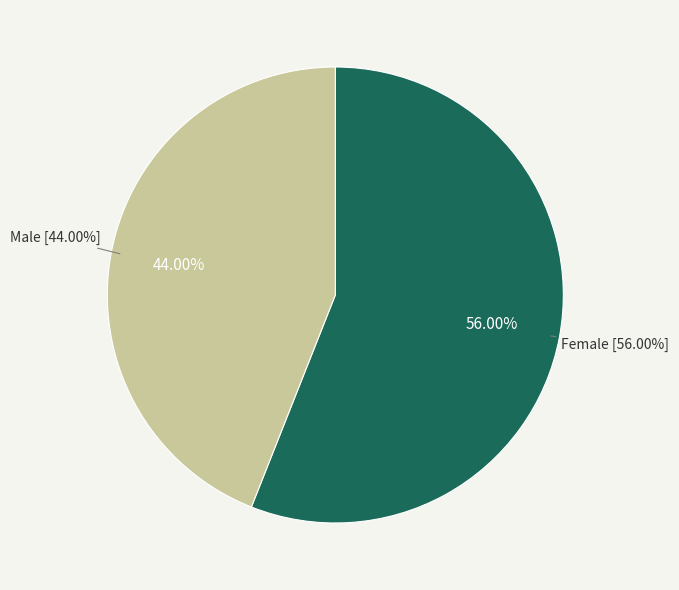

How many segments does this pie chart have?

2